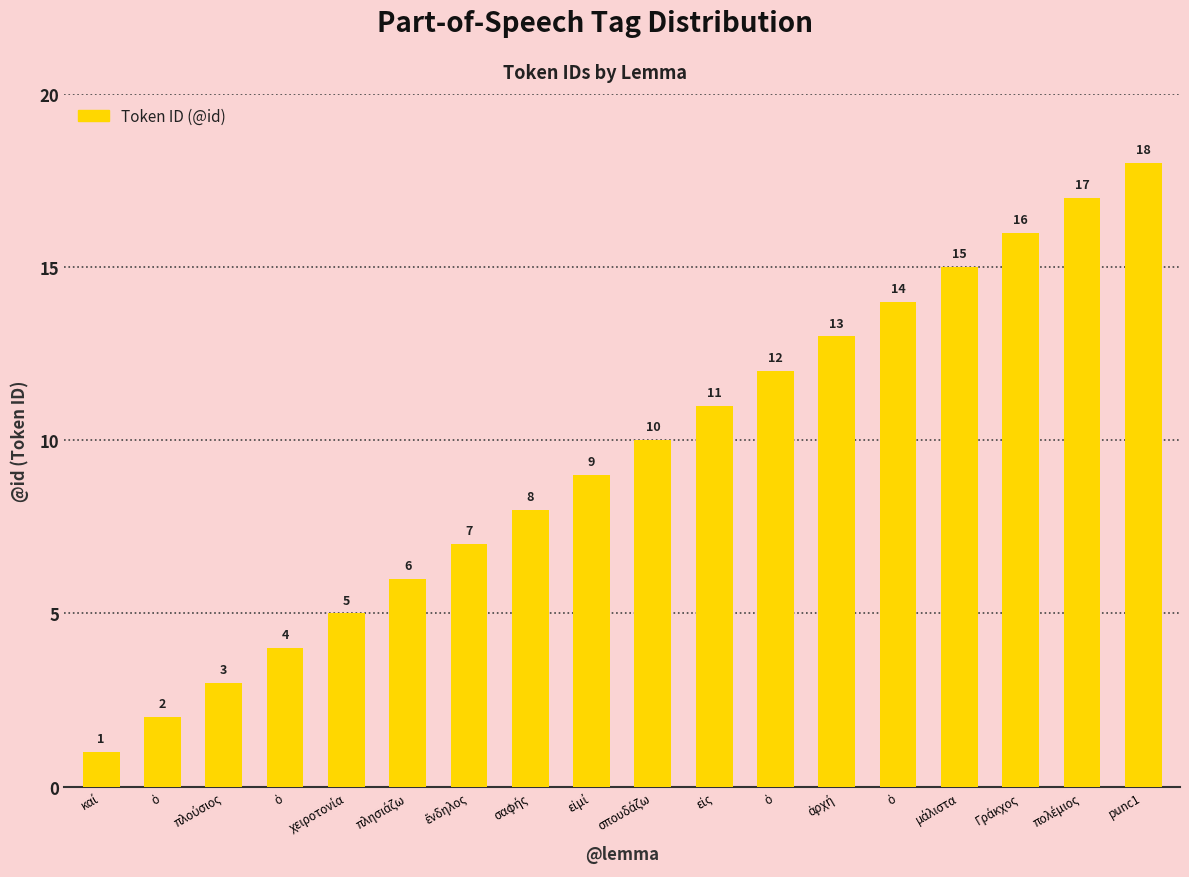

What is the sum of all values?

171